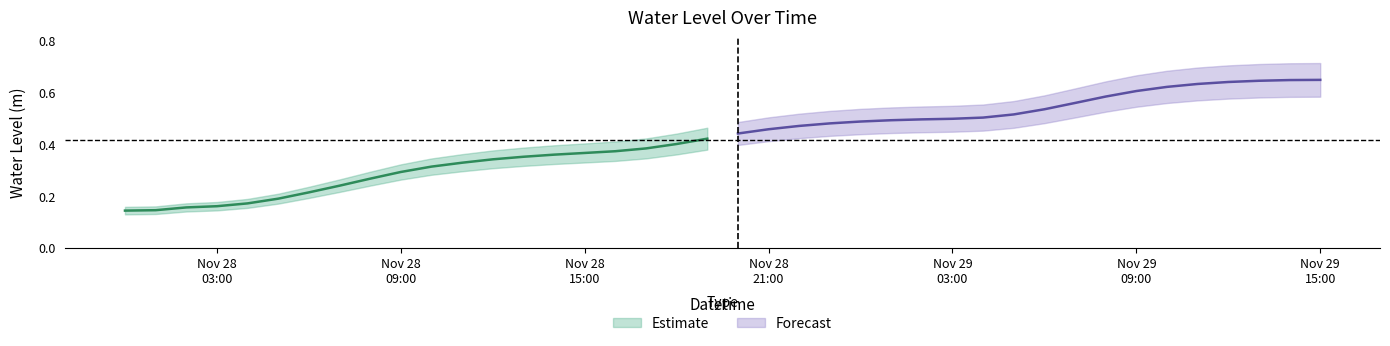

Count the values in the range 0 to 1.

40